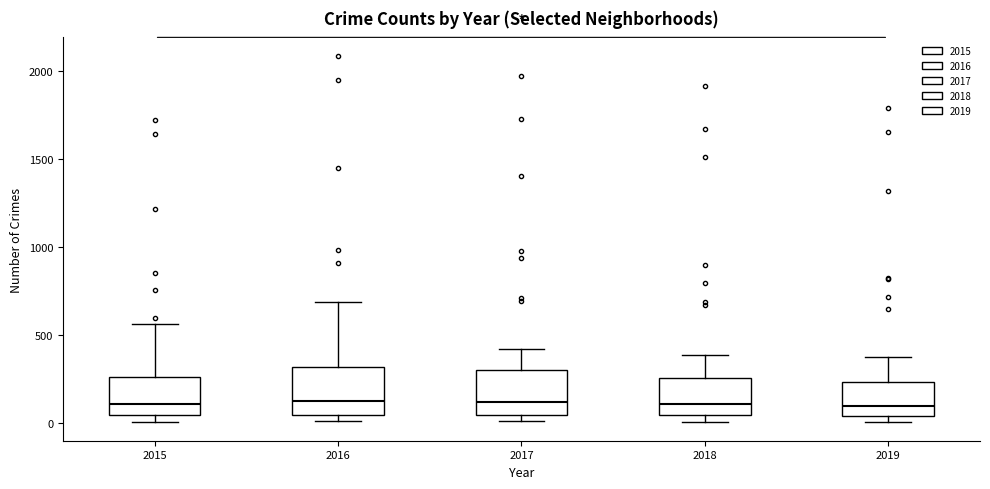

Reading left to right, read every box against the y-axis: the position of its median line, the range the box covers, and the ends of its whiskers. The values are not printed on the chart, so give them approximately, as read against the axis.

2015: median 100, box 50 to 250, whiskers 0 to 550
2016: median 150, box 50 to 300, whiskers 0 to 700
2017: median 100, box 50 to 300, whiskers 0 to 400
2018: median 100, box 50 to 250, whiskers 0 to 400
2019: median 100, box 50 to 250, whiskers 0 to 400